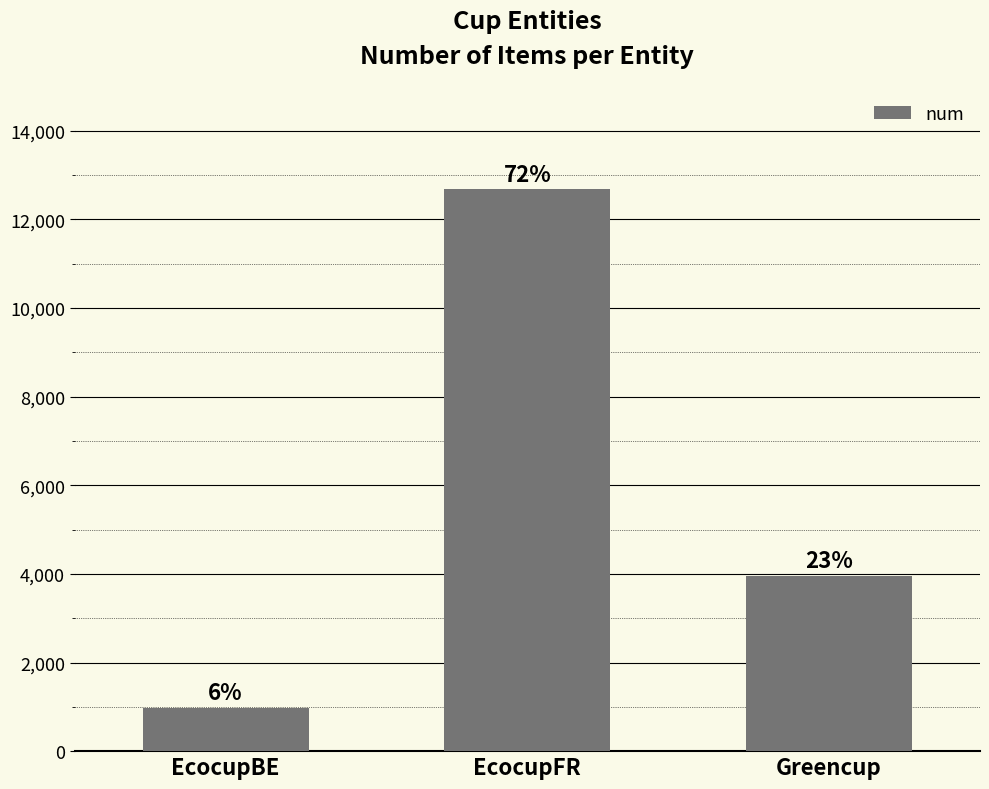

List the labels in order of value, largest first.

EcocupFR, Greencup, EcocupBE